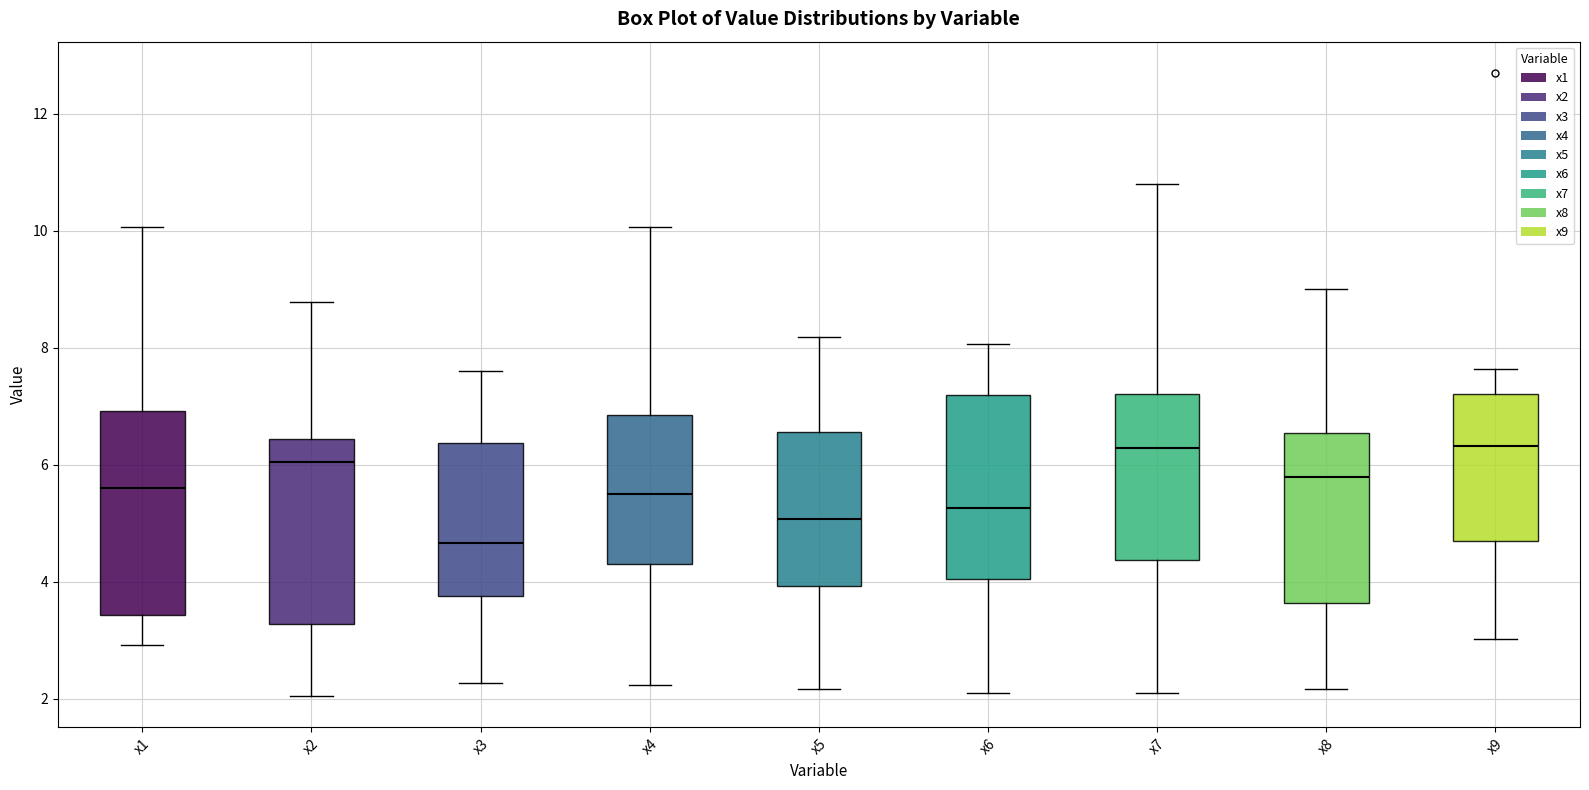

Reading left to right, transcribe this box plot: for each box, give where its median line is, the range the box spans, and where its two whiskers end, as read against the y-axis. The values are not printed on the chart, so give them approximately, as read against the axis.

x1: median 5.6, box 3.4 to 7.0, whiskers 3.0 to 10.0
x2: median 6.0, box 3.2 to 6.4, whiskers 2.0 to 8.8
x3: median 4.6, box 3.8 to 6.4, whiskers 2.2 to 7.6
x4: median 5.6, box 4.2 to 6.8, whiskers 2.2 to 10.0
x5: median 5.0, box 4.0 to 6.6, whiskers 2.2 to 8.2
x6: median 5.2, box 4.0 to 7.2, whiskers 2.2 to 8.0
x7: median 6.2, box 4.4 to 7.2, whiskers 2.0 to 10.8
x8: median 5.8, box 3.6 to 6.6, whiskers 2.2 to 9.0
x9: median 6.4, box 4.6 to 7.2, whiskers 3.0 to 7.6